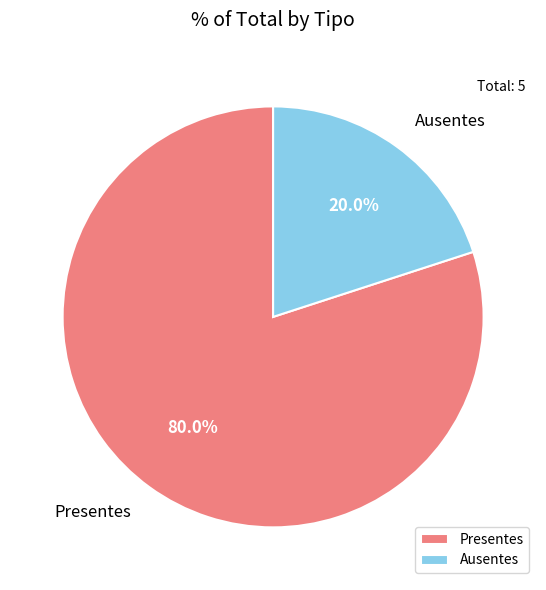

What percentage do Presentes and Ausentes together represent?

100.0%